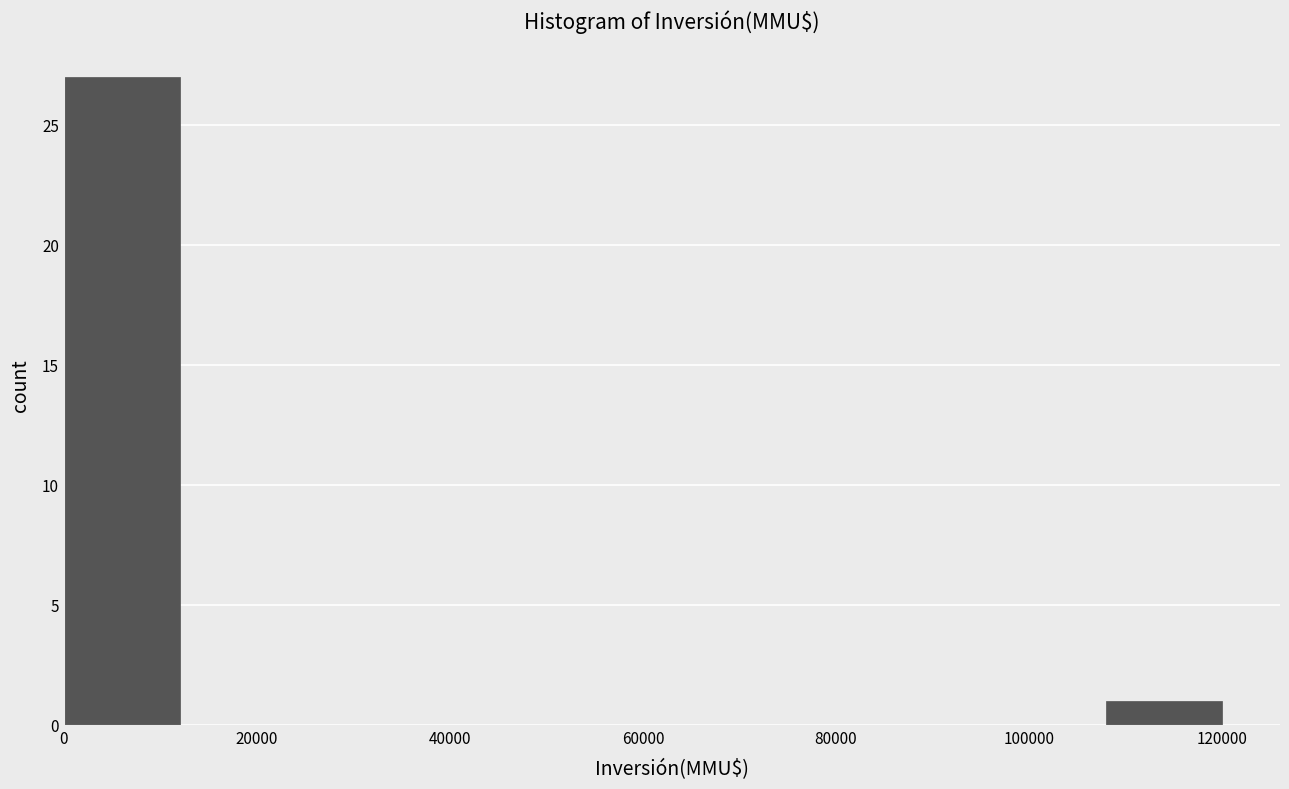

Reading left to right, list every bar in this chart as the range it spans on the x-axis followed by its height. The values are not printed on the chart, so give them approximately, as read against the axis.

0 to 12000: 27
12000 to 24000: 0
24000 to 36000: 0
36000 to 48000: 0
48000 to 60000: 0
60000 to 72000: 0
72000 to 84000: 0
84000 to 96000: 0
96000 to 108000: 0
108000 to 120000: 1